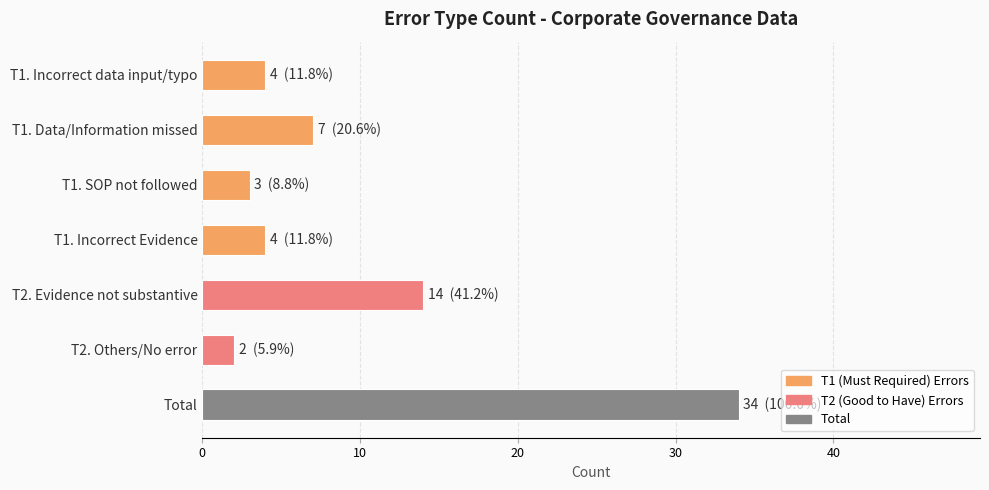

Where is the data nearest to the value 18?

T2. Evidence not substantive